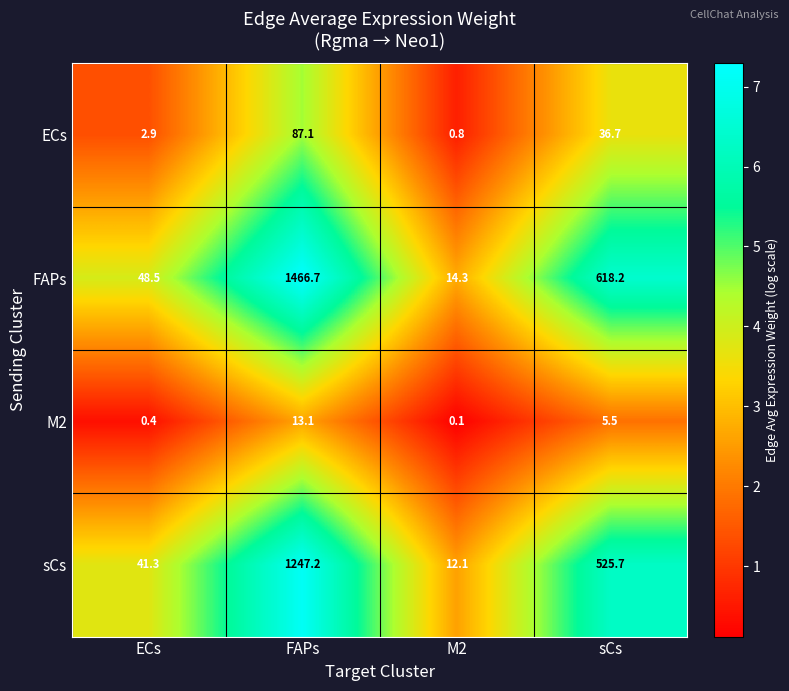

Rank the series at FAPs from lowest to highest value.

M2, ECs, sCs, FAPs